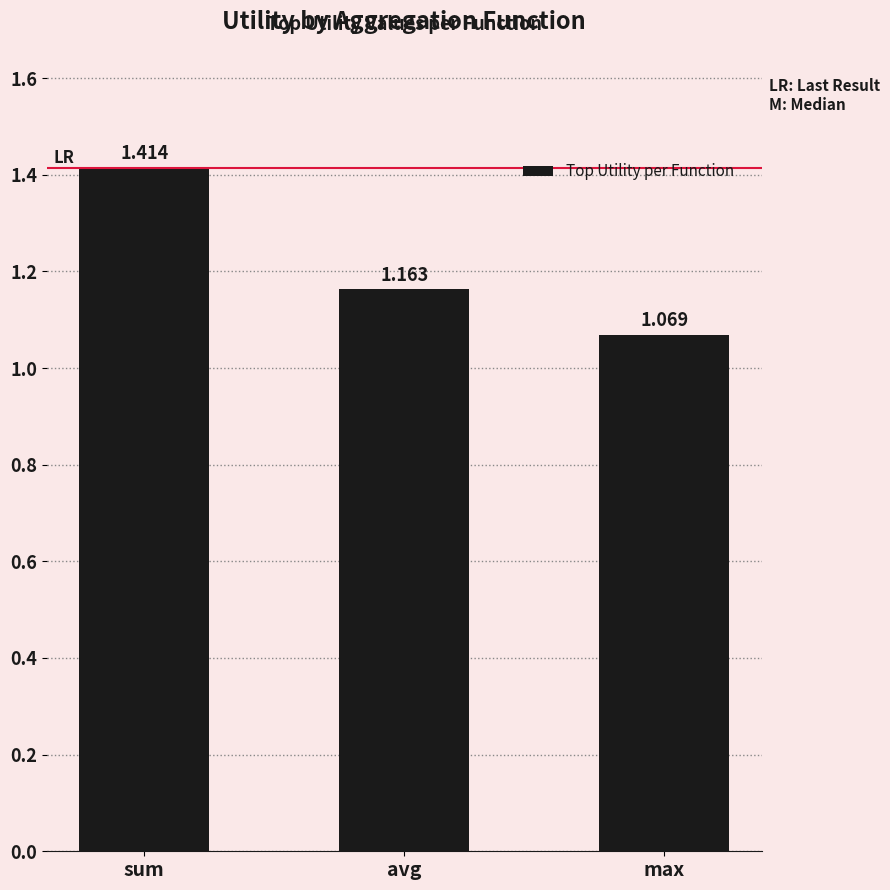

Which label corresponds to the smallest value in the chart?

max